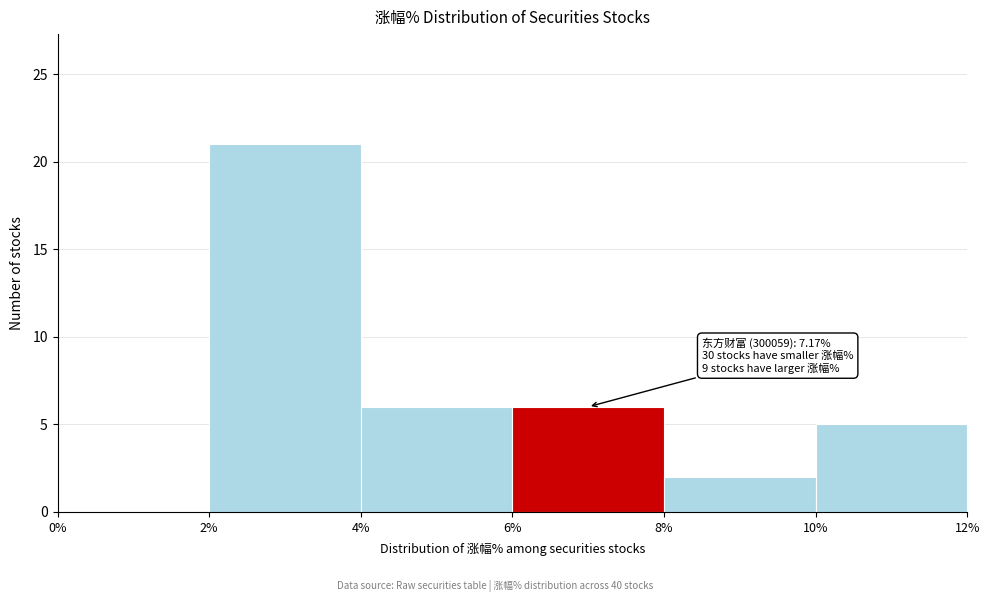

Over which range of the x-axis is the bar tallest?

2% to 4%